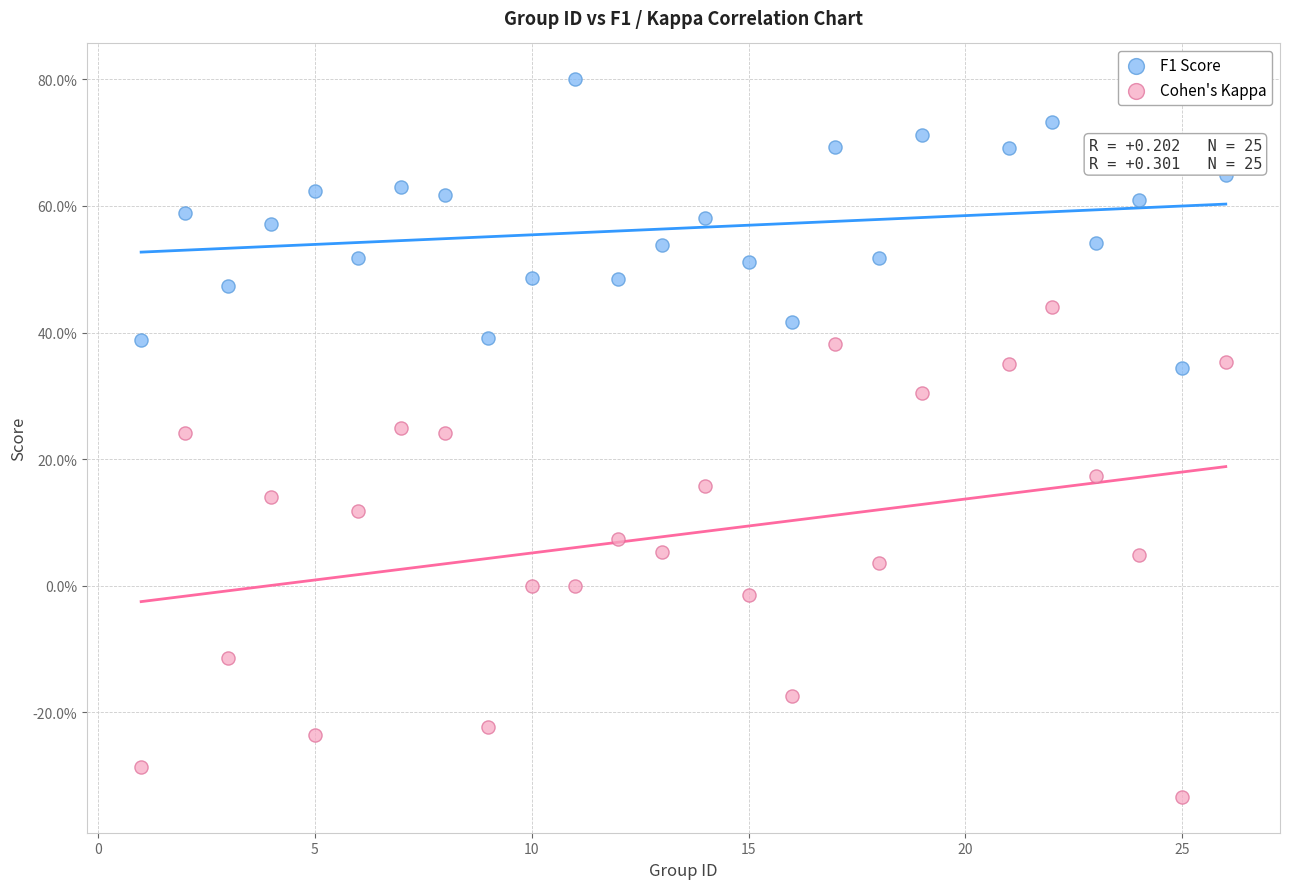

Which series contains the highest Y value?

F1 Score